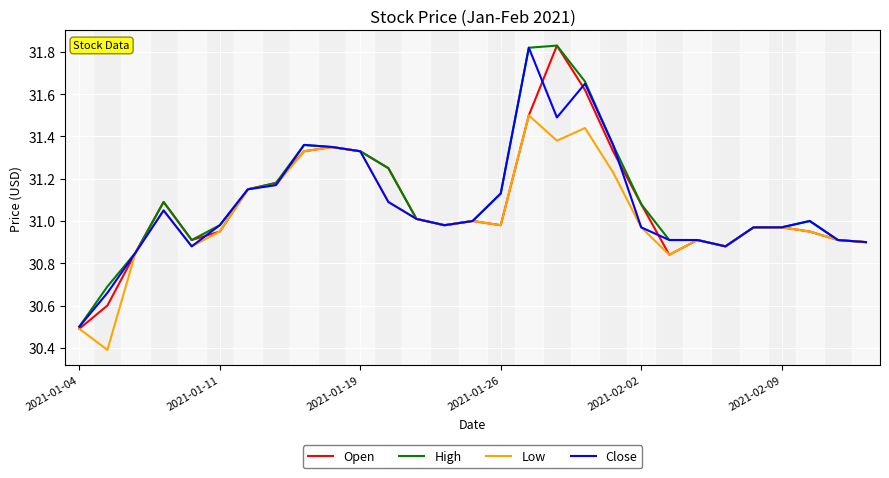

What is the lowest value of the High series?

30.5